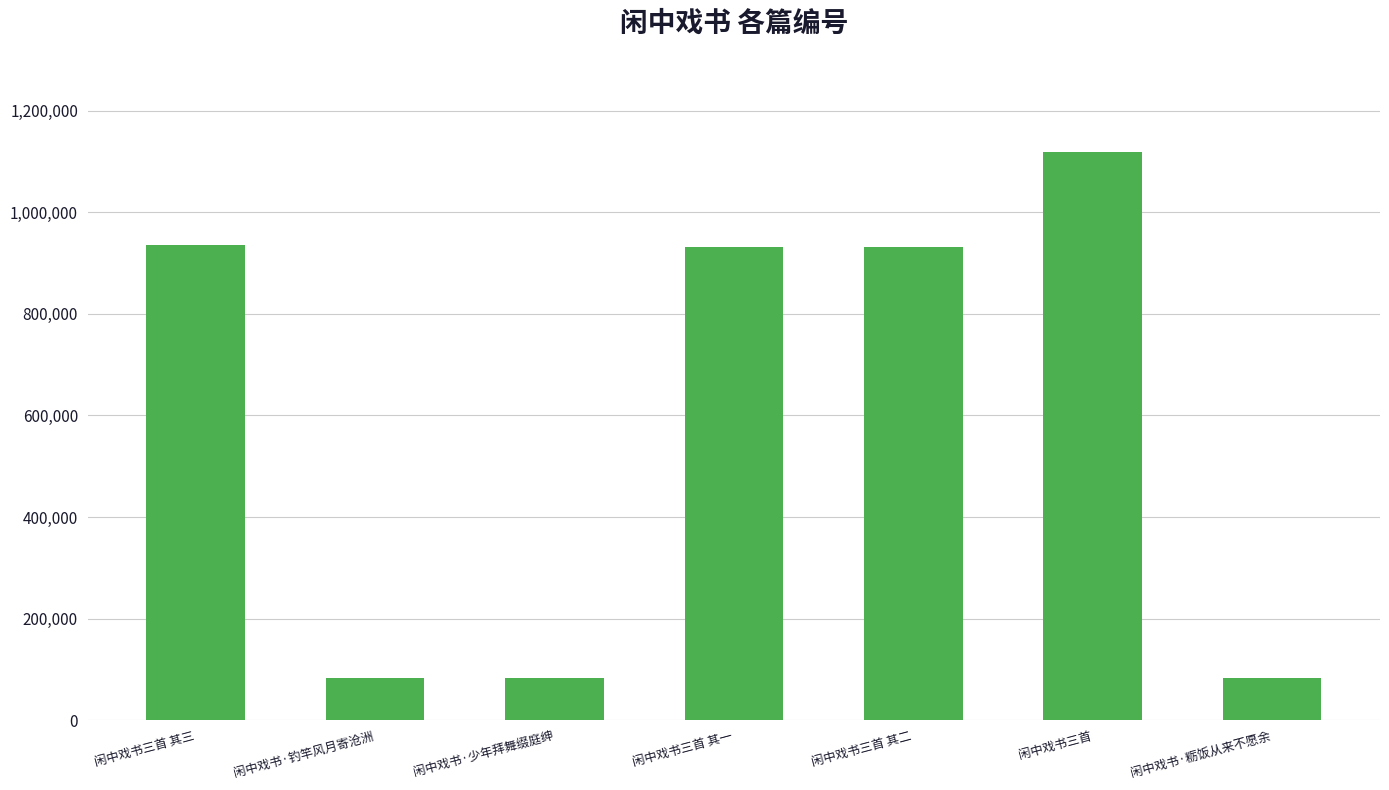

Which label corresponds to the largest value in the chart?

闲中戏书三首